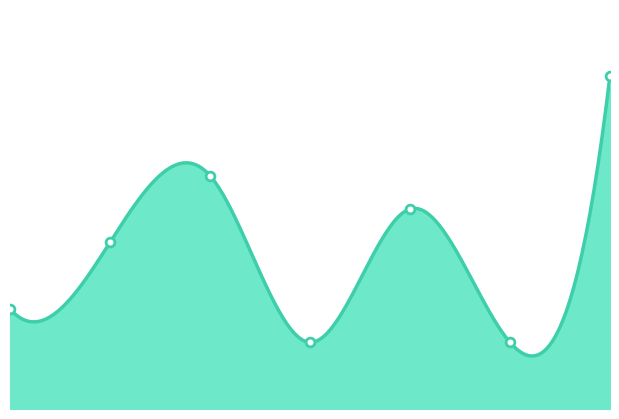

What is the change in value from 0 to 6?

+7